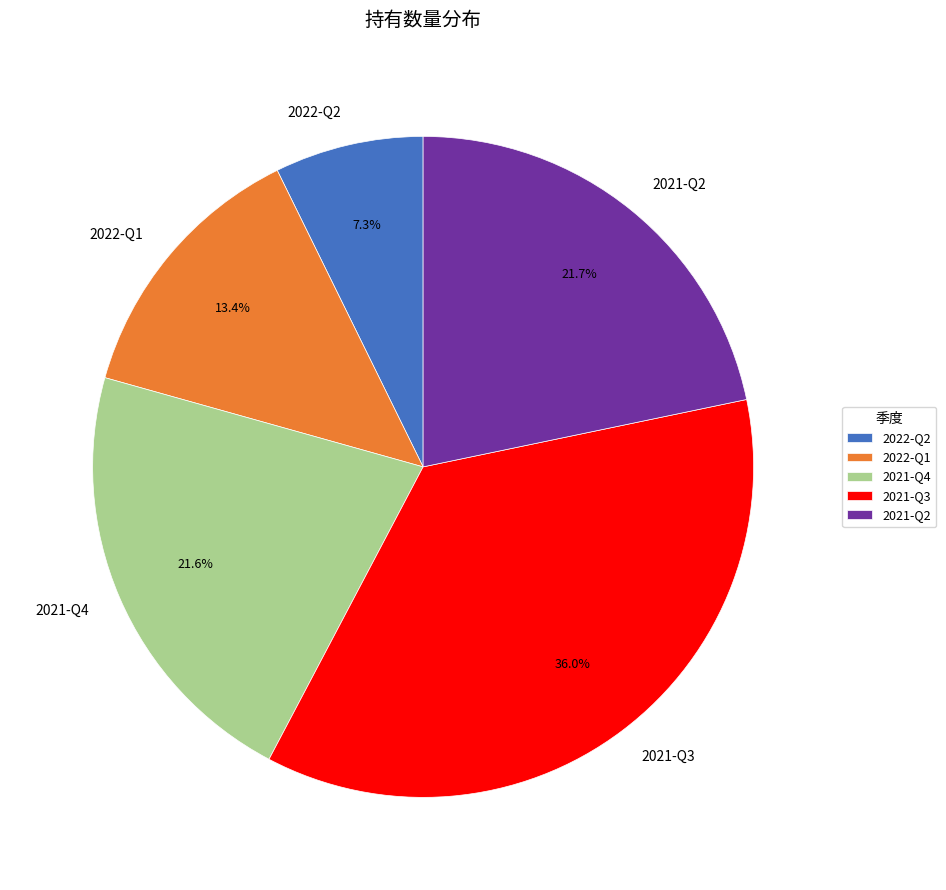

Which category has the biggest portion of the pie?

2021-Q3